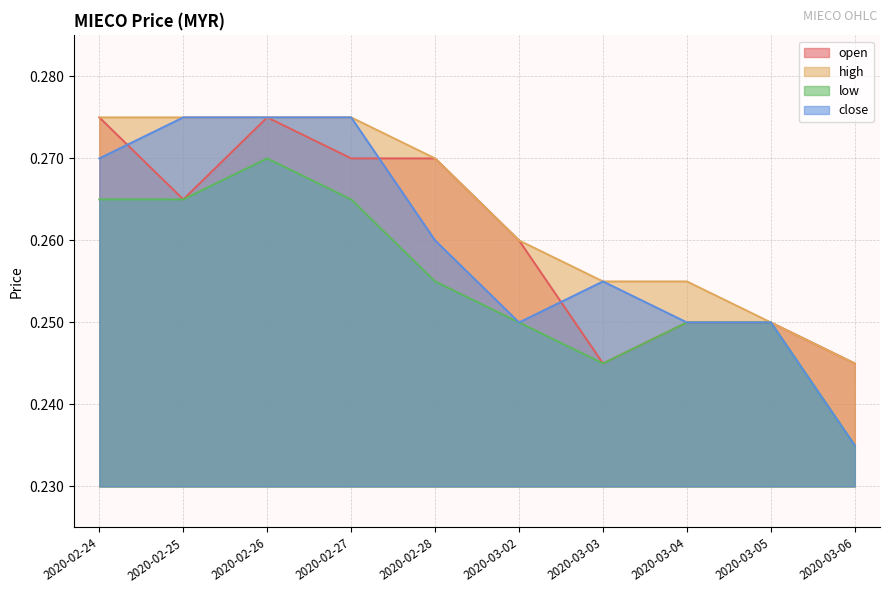

List the series in order of their peak value, lowest first.

low, open, high, close